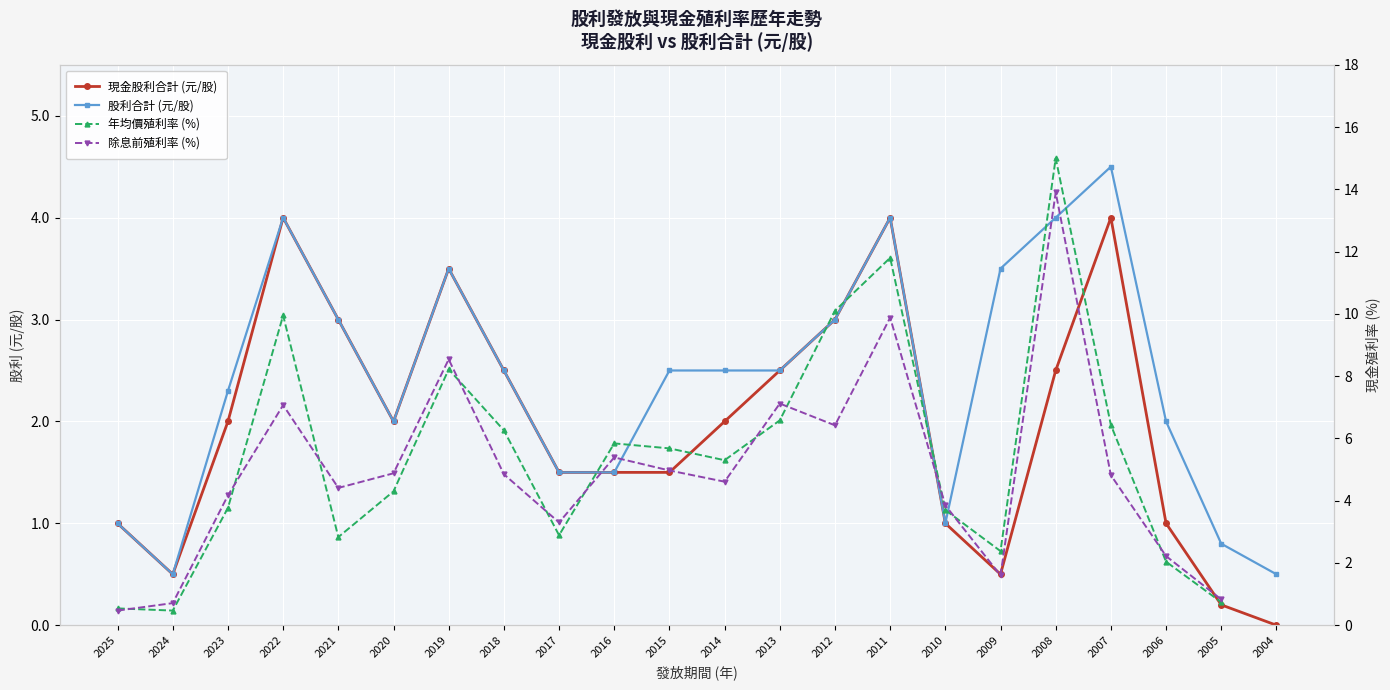

Which series has the largest range (max minus min)?

年均價殖利率 (%)